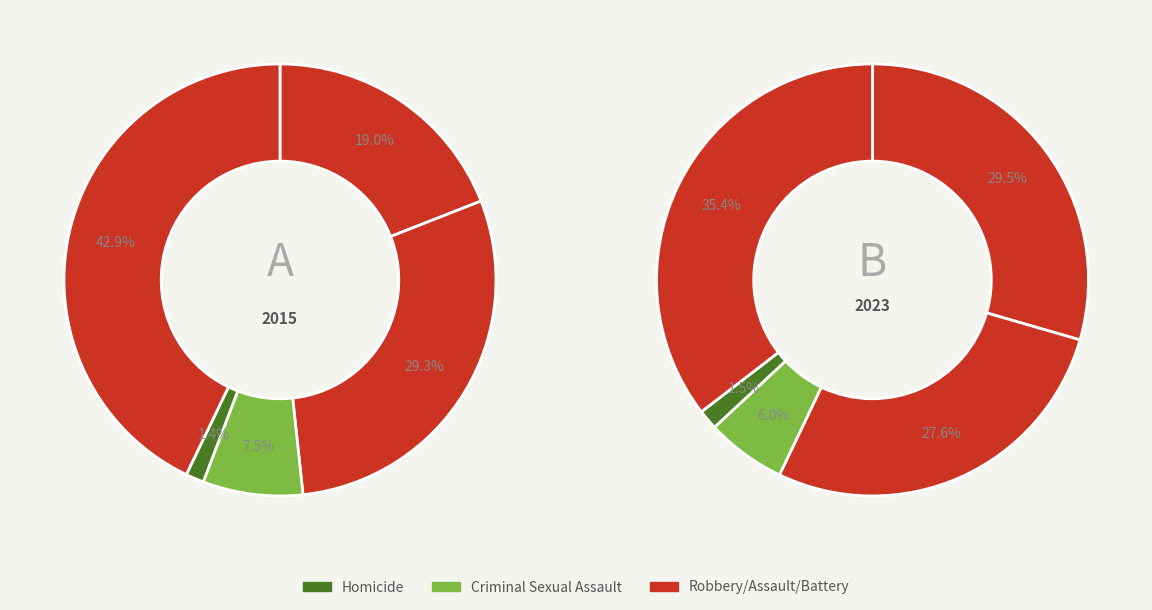

To the nearest percent, what portion does values_2023 represent?

29%